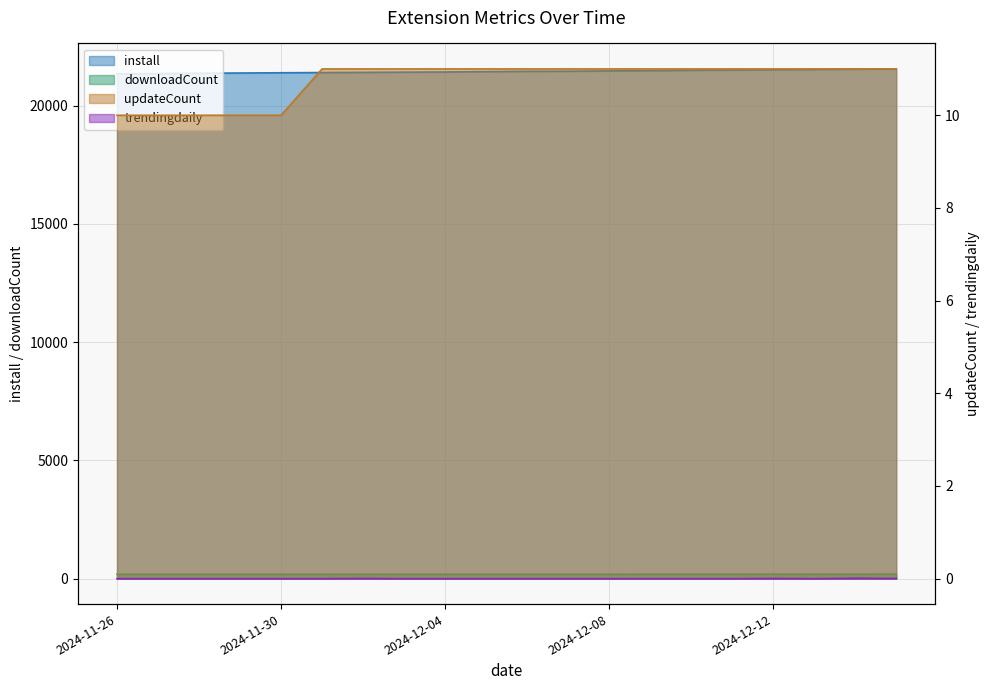

True or false: downloadCount has more than 2 points higher than both neighbors.

False